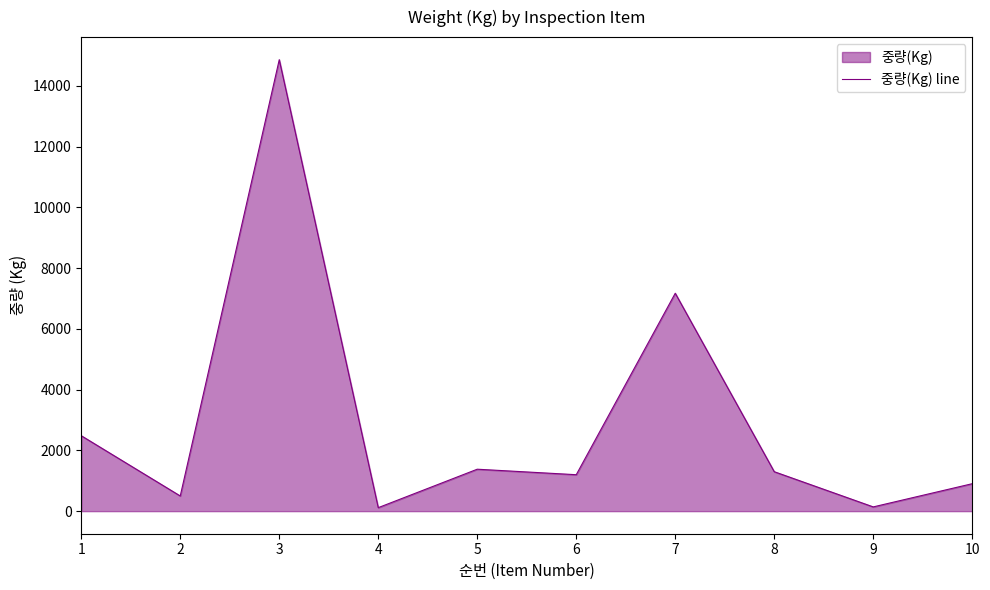

Between 9 and 10, which is larger?

10